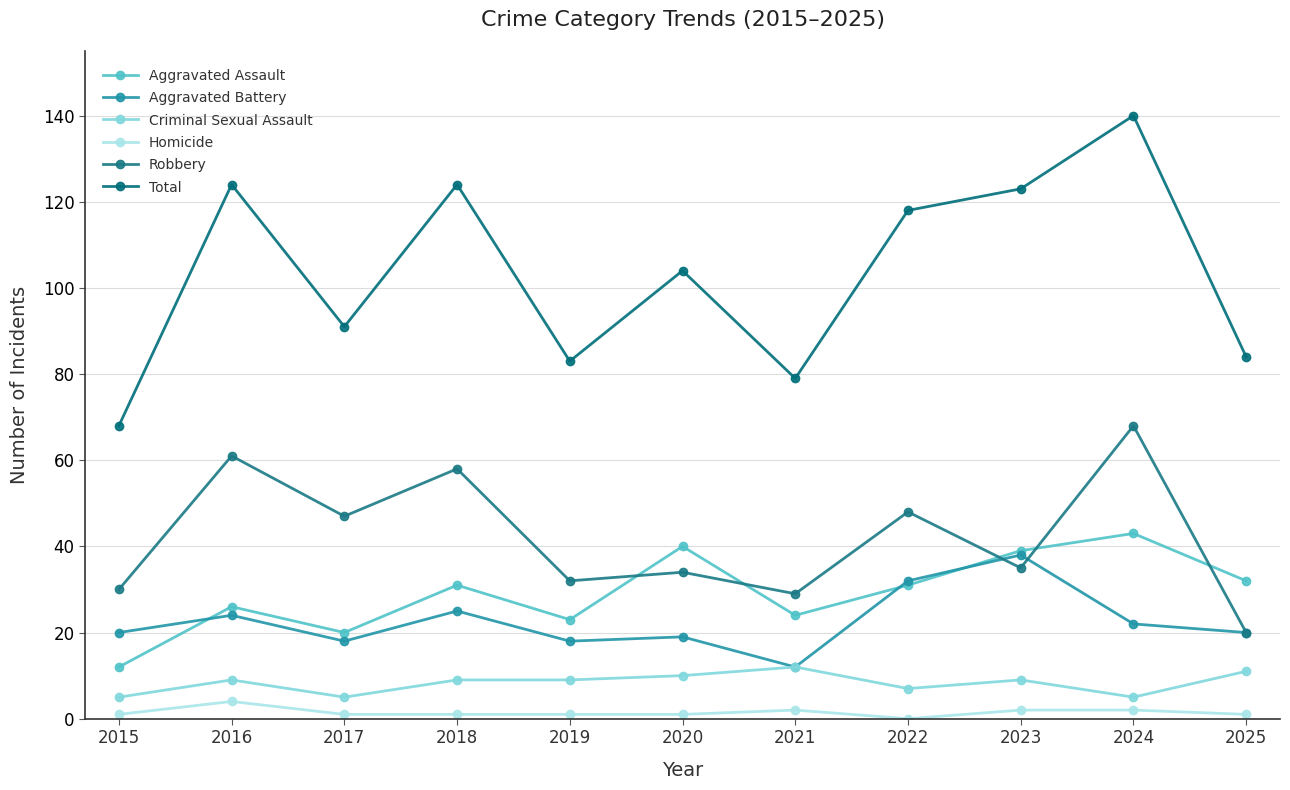

Between 2015 and 2019, which is larger?

2019